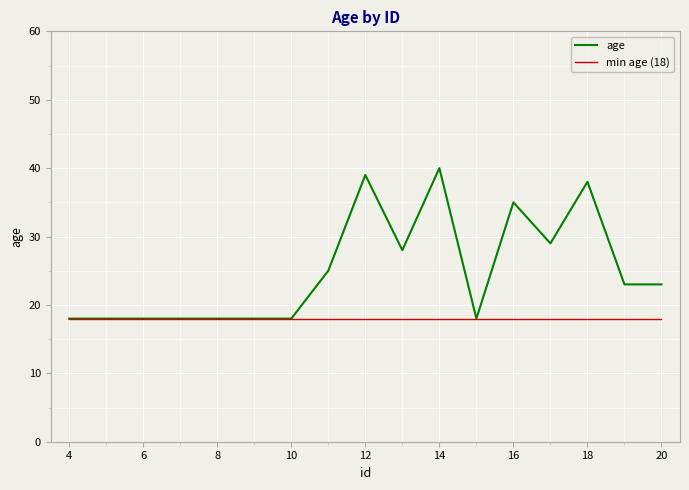

Which series has the largest range (max minus min)?

age